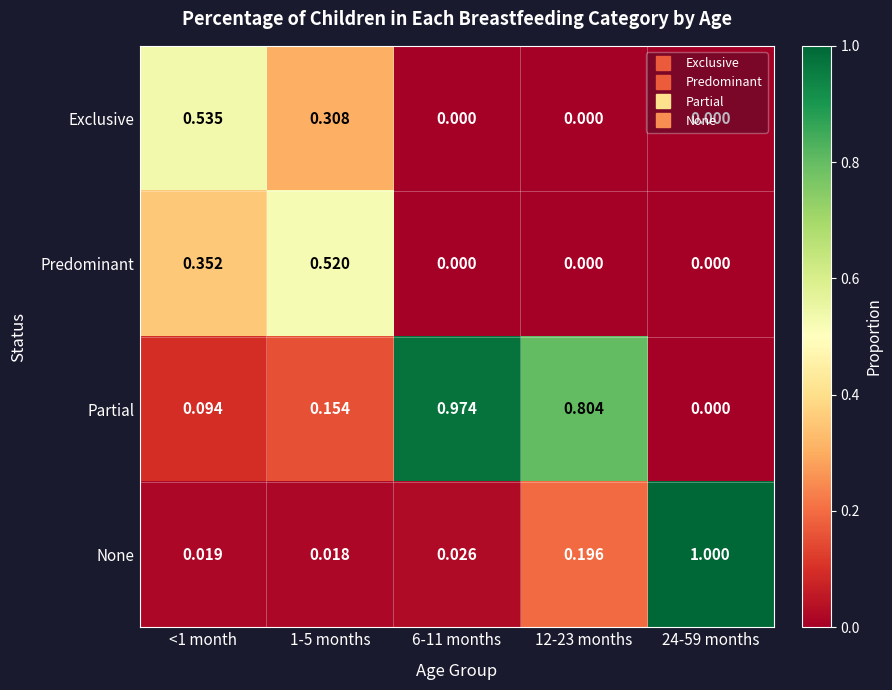

How many values in Partial are above zero?

4